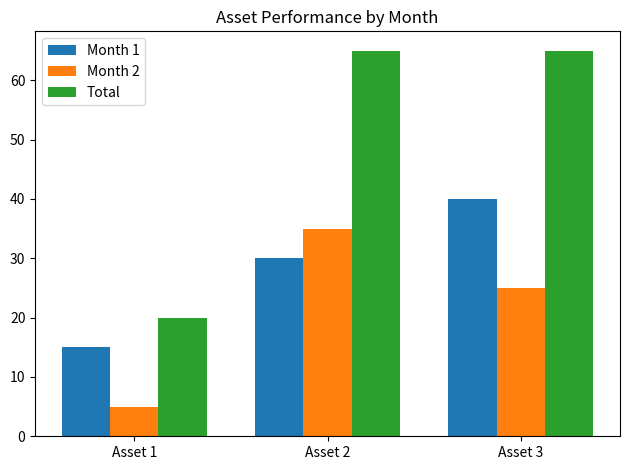

How many Total values are between 20 and 65?

3